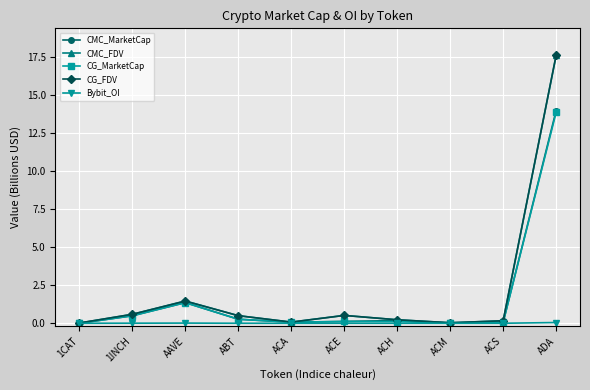

How many interior local peaks does the CMC_MarketCap series have?

2